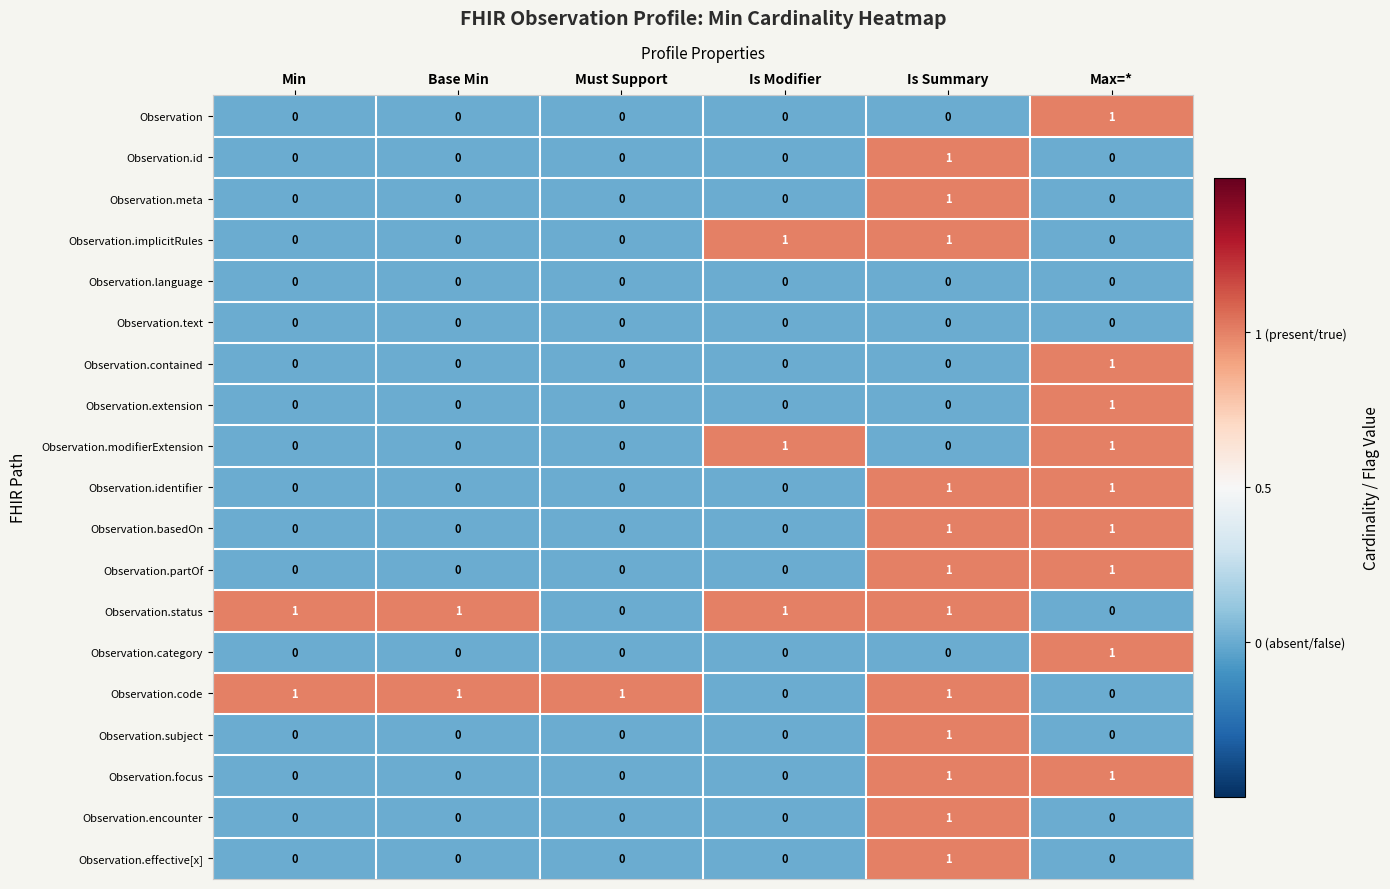

Count the number of categories in the chart.

6